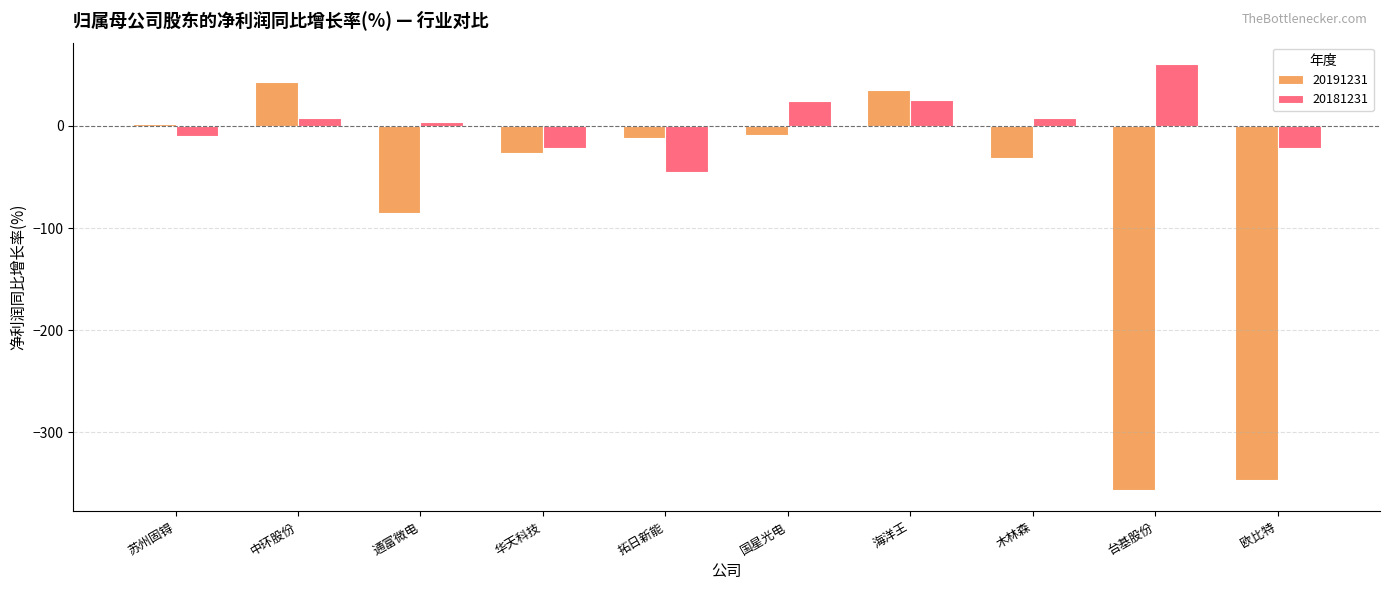

Which series has the largest total across all categories?

20181231